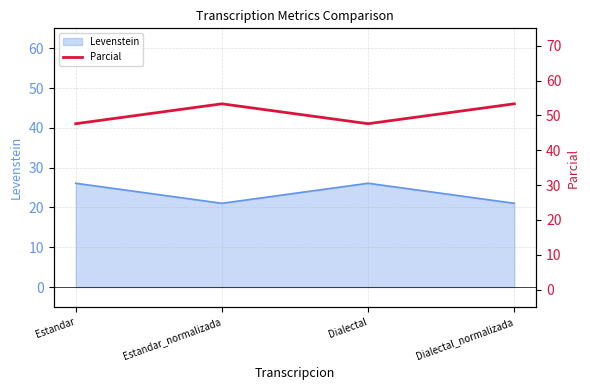

How many lines are shown in the chart?

1